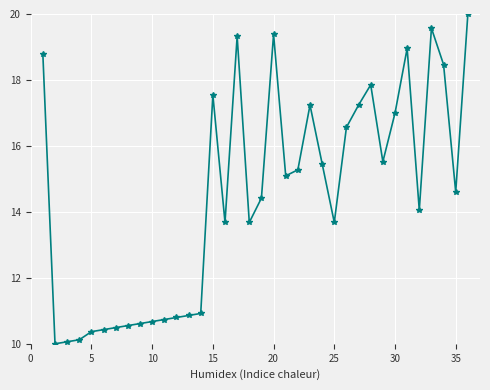

What is the greatest value displayed?

20.0